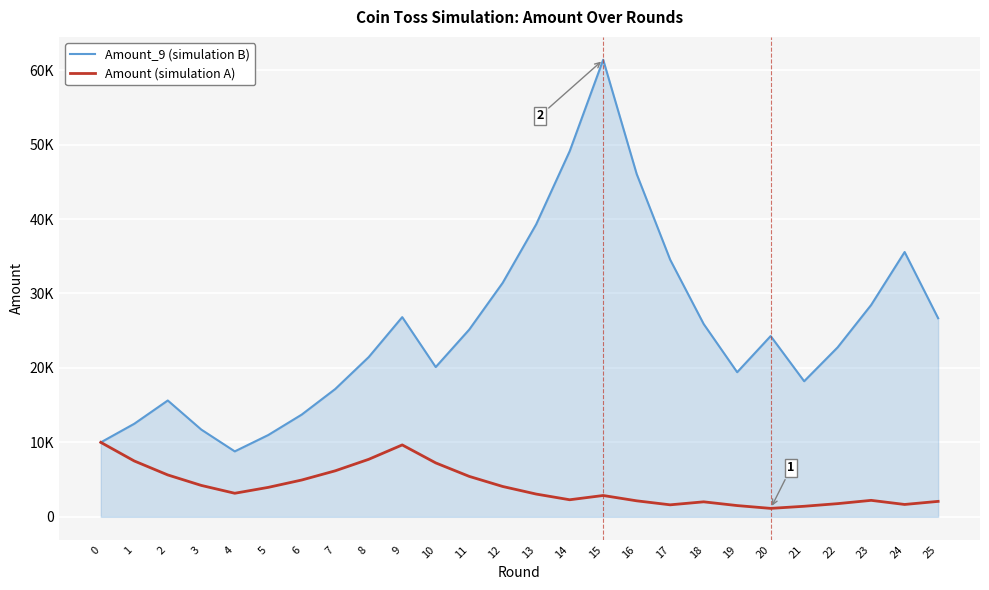

Rank the series at 16 from lowest to highest value.

Amount (simulation A), Amount_9 (simulation B)